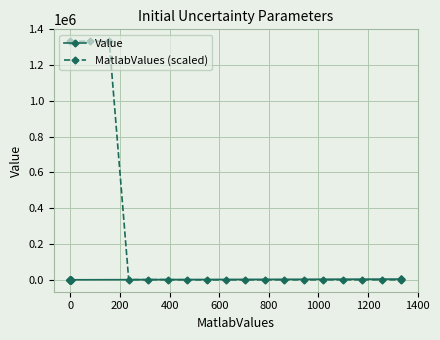

What is the highest value of the MatlabValues (scaled) series?

1333333.3